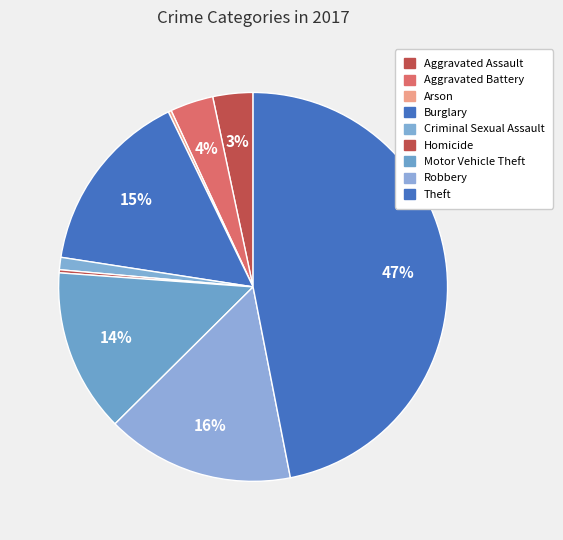

Rank the categories by value from lowest to highest.

Arson, Homicide, Criminal Sexual Assault, Aggravated Assault, Aggravated Battery, Motor Vehicle Theft, Burglary, Robbery, Theft